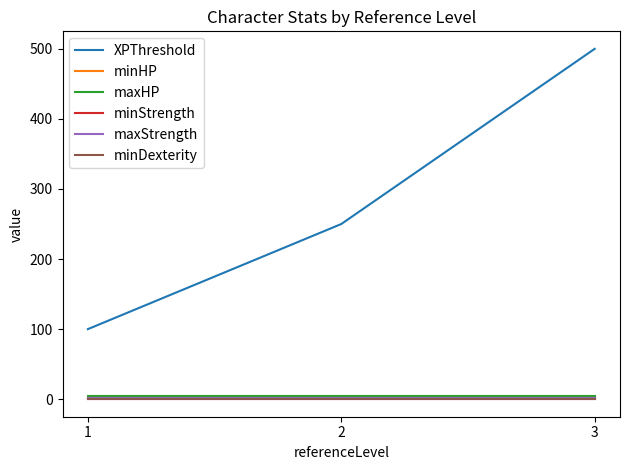

Is this an area chart (filled region under the line)?

No